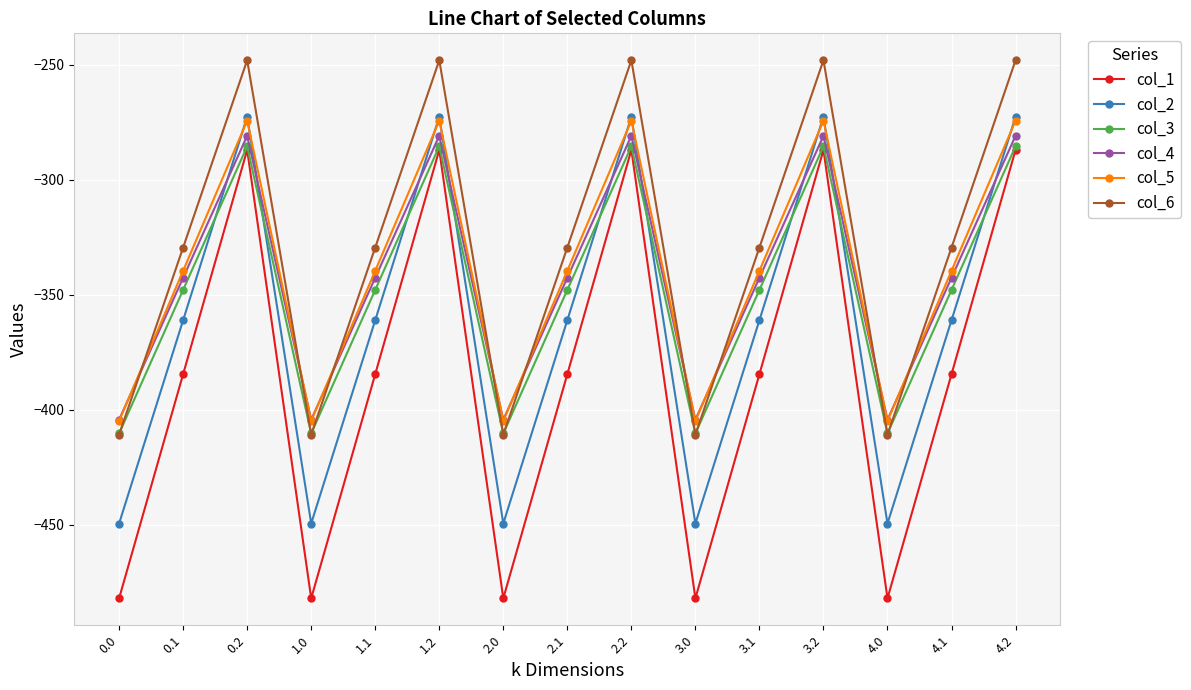

Reading right to left, list all the values displayed in this chart.

col_1: -287.1	-384.6	-482.0	-287.1	-384.6	-482.0	-287.1	-384.6	-482.0	-287.1	-384.6	-482.0	-287.1	-384.6	-482.0
col_2: -272.7	-361.1	-449.5	-272.7	-361.1	-449.5	-272.7	-361.1	-449.5	-272.7	-361.1	-449.5	-272.7	-361.1	-449.5
col_3: -285.5	-347.9	-410.3	-285.5	-347.9	-410.3	-285.5	-347.9	-410.3	-285.5	-347.9	-410.3	-285.5	-347.9	-410.3
col_4: -281.0	-342.7	-404.4	-281.0	-342.7	-404.4	-281.0	-342.7	-404.4	-281.0	-342.7	-404.4	-281.0	-342.7	-404.4
col_5: -274.4	-339.6	-404.9	-274.4	-339.6	-404.9	-274.4	-339.6	-404.9	-274.4	-339.6	-404.9	-274.4	-339.6	-404.9
col_6: -248.1	-329.5	-410.8	-248.1	-329.5	-410.8	-248.1	-329.5	-410.8	-248.1	-329.5	-410.8	-248.1	-329.5	-410.8